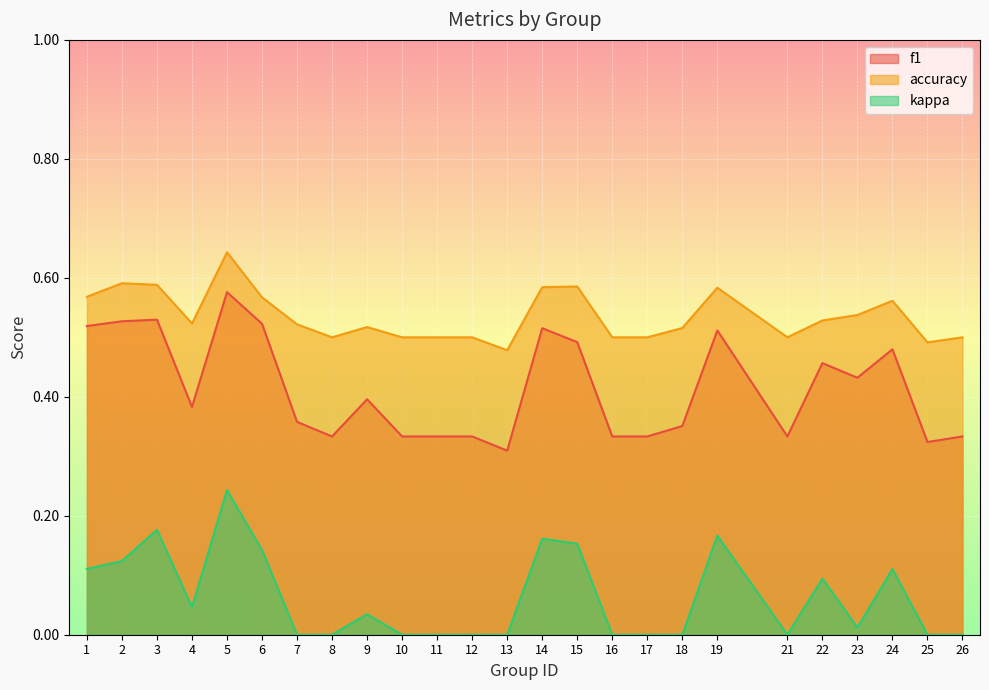

At which category does accuracy reach its first local valley?

4